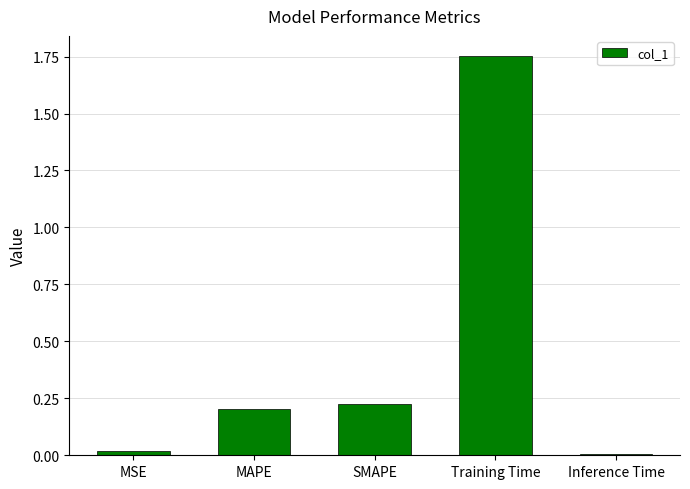

True or false: the data shows 0.2 at SMAPE.

True